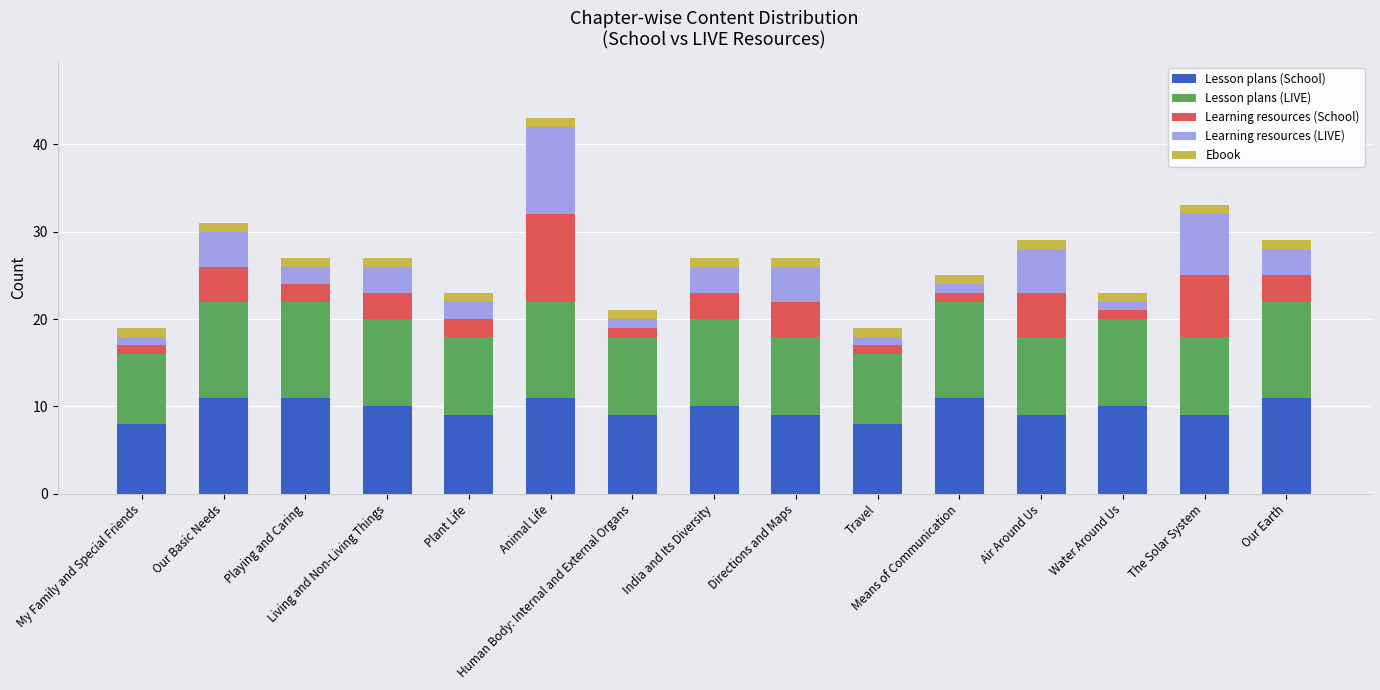

What is the lowest value of the Lesson plans (School) series?

8